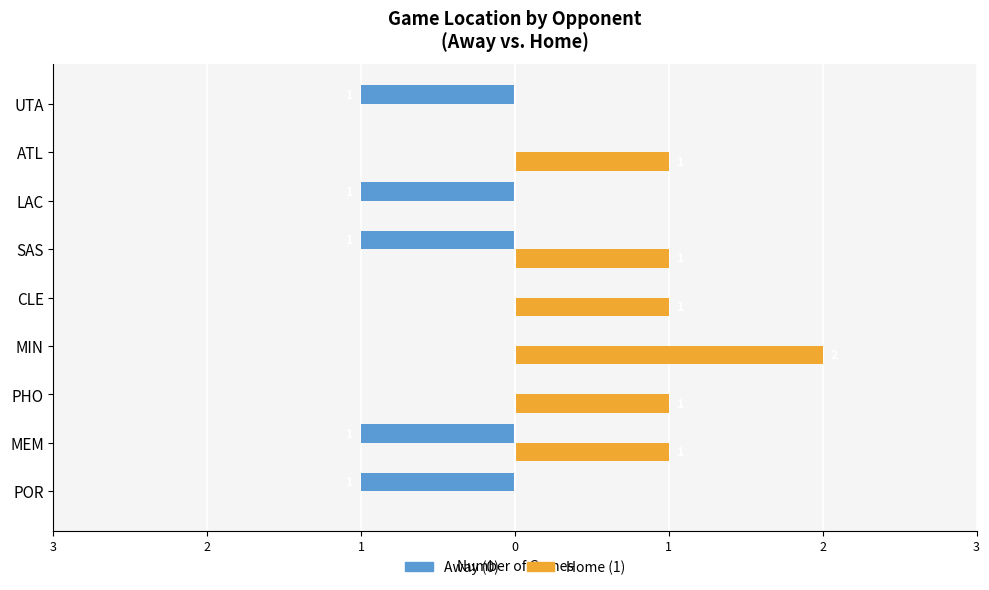

What are all the series names shown in the legend?

Away (0), Home (1)